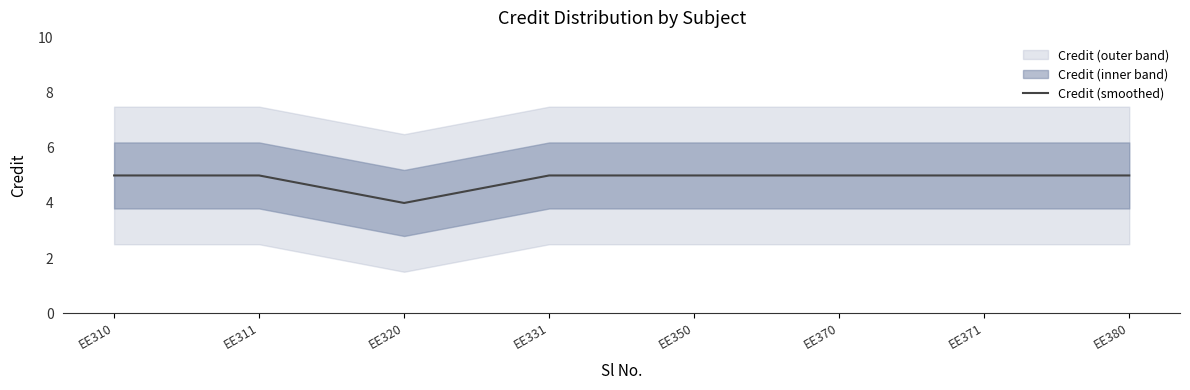

What is the average value?

5